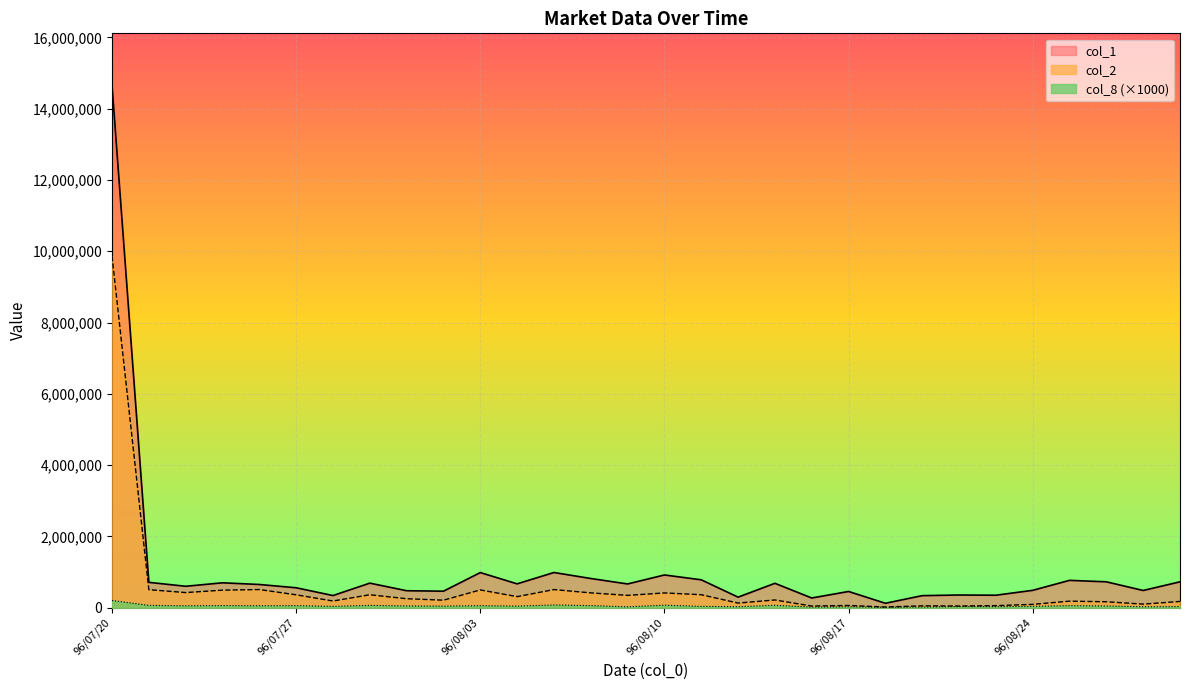

True or false: col_8 and col_1 cross at least once.

False